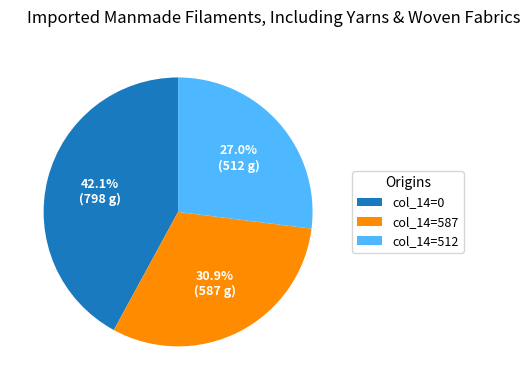

Is there a majority slice in this chart?

No